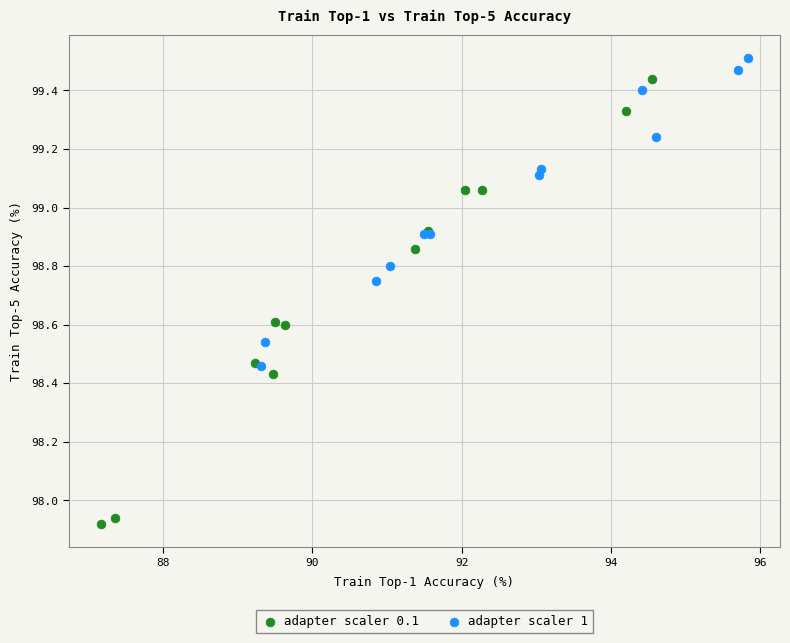

What are all the series names shown in the legend?

adapter scaler 0.1, adapter scaler 1